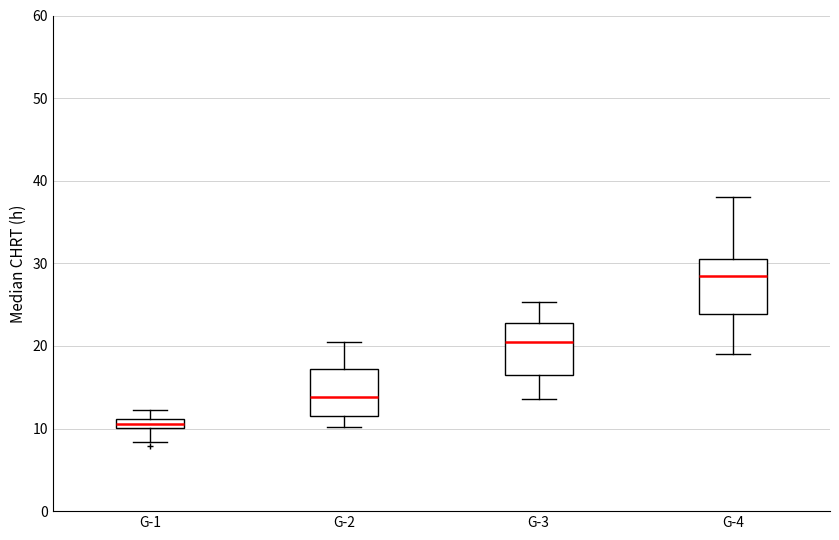

Where is the lower edge of the box for G-2 on the y-axis? The values are not printed on the chart, so give them approximately, as read against the axis.

12